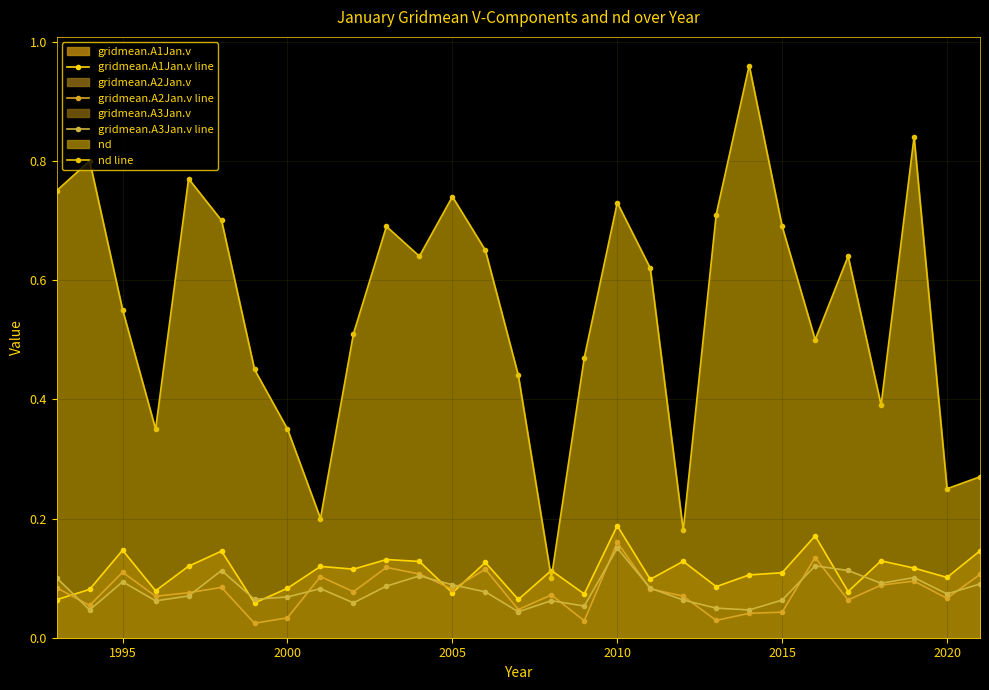

In gridmean.A1Jan.v line, how many points are lower than both neighbors (excluding endpoints)?

10